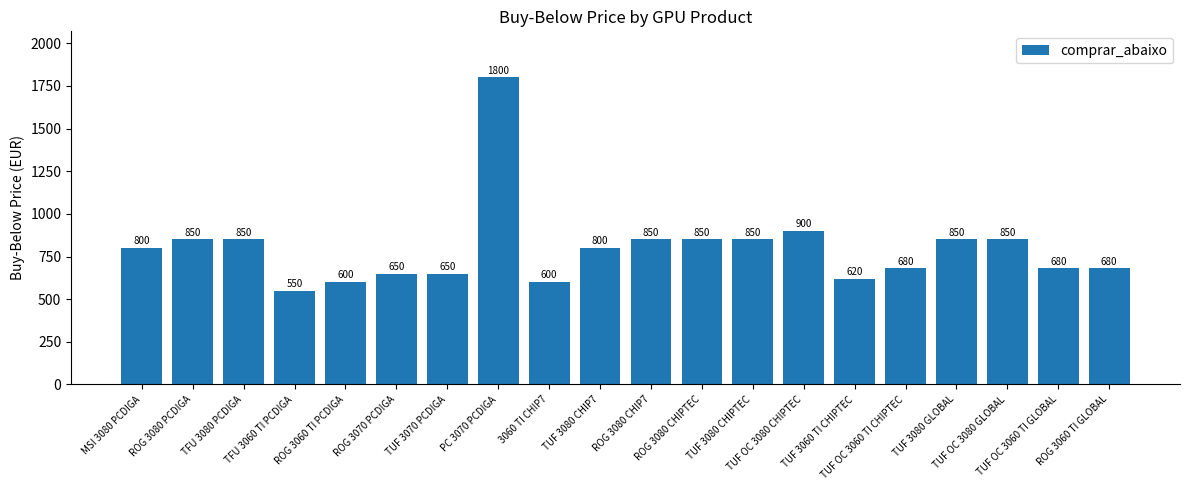

What is the value of the 18th bar from the left?

850